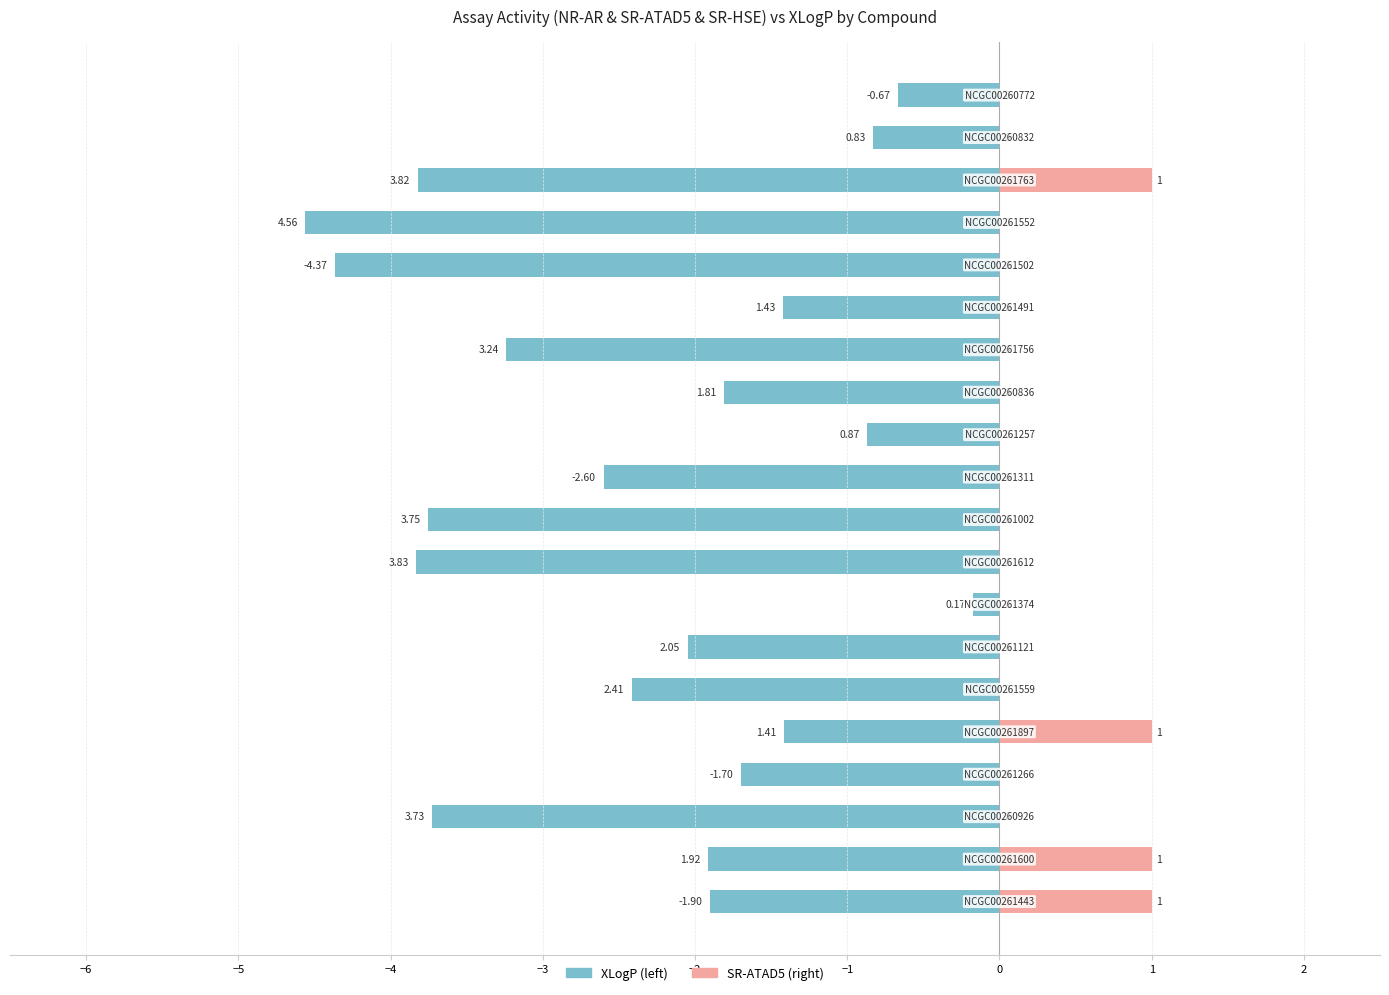

Which series has the widest spread of values?

XLogP (negated)